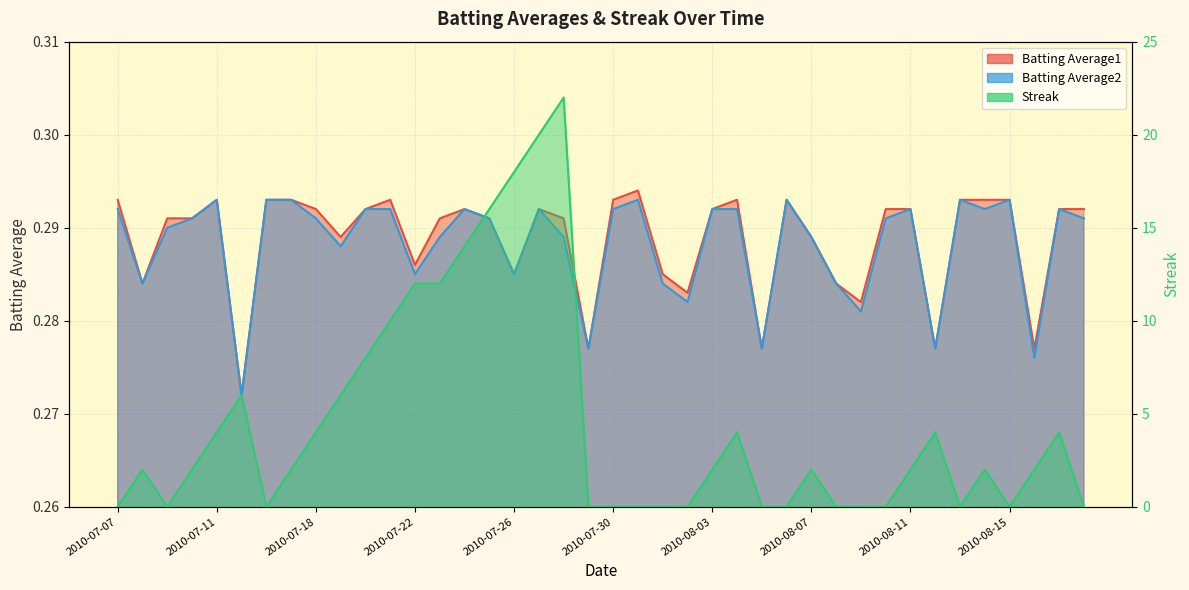

Does the chart have visible grid lines?

Yes